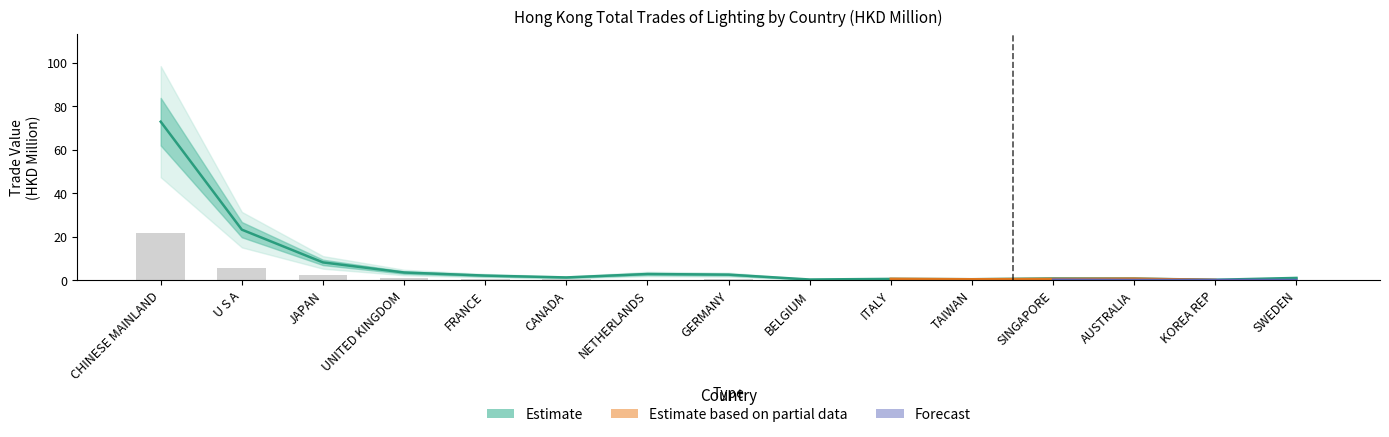

True or false: 201912 has a value of 1.8 at NETHERLANDS.

True